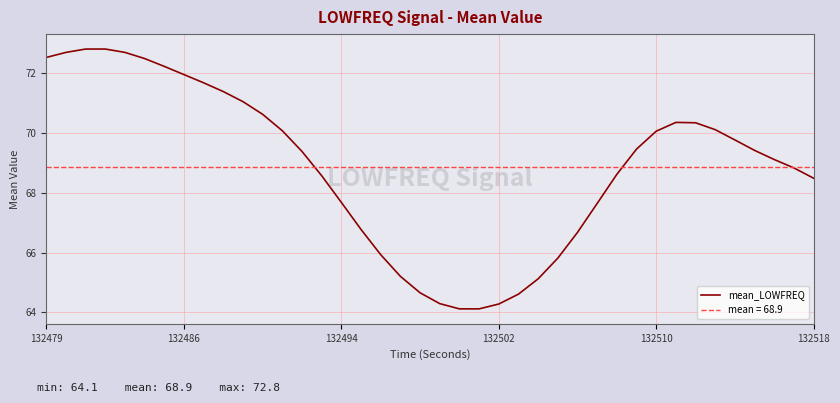

What is the value of the 5th point from the left?

72.7